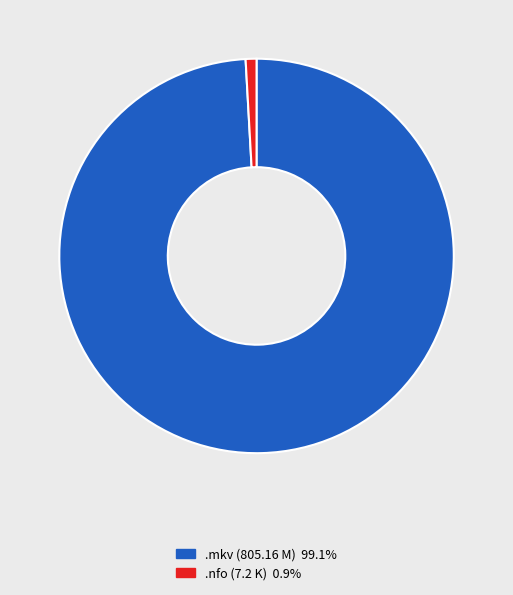

Is there any slice that represents more than half of the pie?

Yes